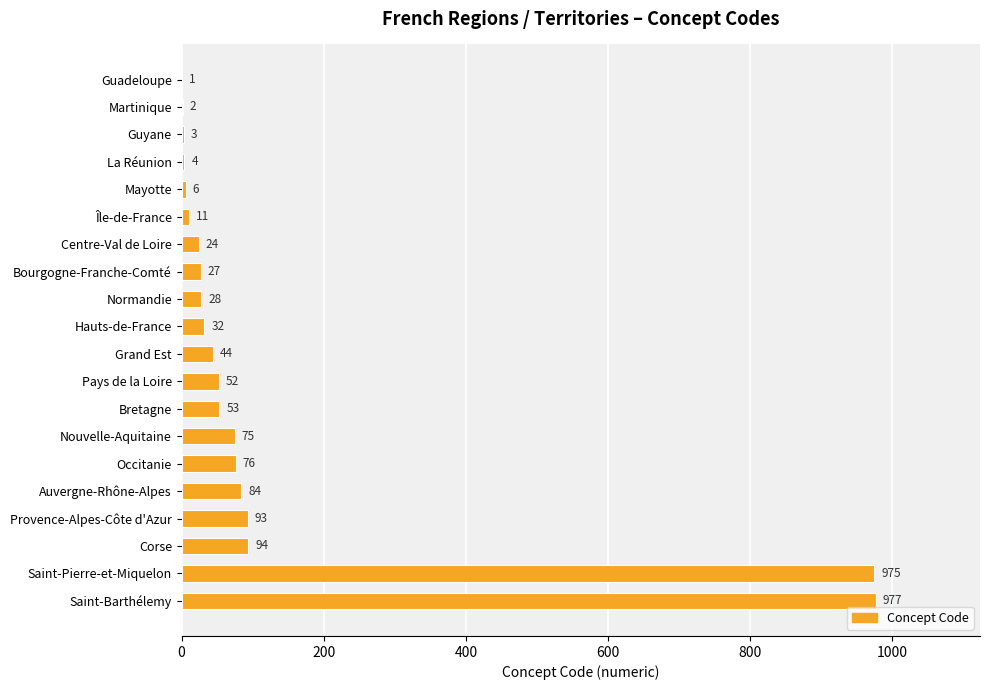

Reading top to bottom, what are all the values shown in this chart?

Guadeloupe=1	Martinique=2	Guyane=3	La Réunion=4	Mayotte=6	Île-de-France=11	Centre-Val de Loire=24	Bourgogne-Franche-Comté=27	Normandie=28	Hauts-de-France=32	Grand Est=44	Pays de la Loire=52	Bretagne=53	Nouvelle-Aquitaine=75	Occitanie=76	Auvergne-Rhône-Alpes=84	Provence-Alpes-Côte d'Azur=93	Corse=94	Saint-Pierre-et-Miquelon=975	Saint-Barthélemy=977